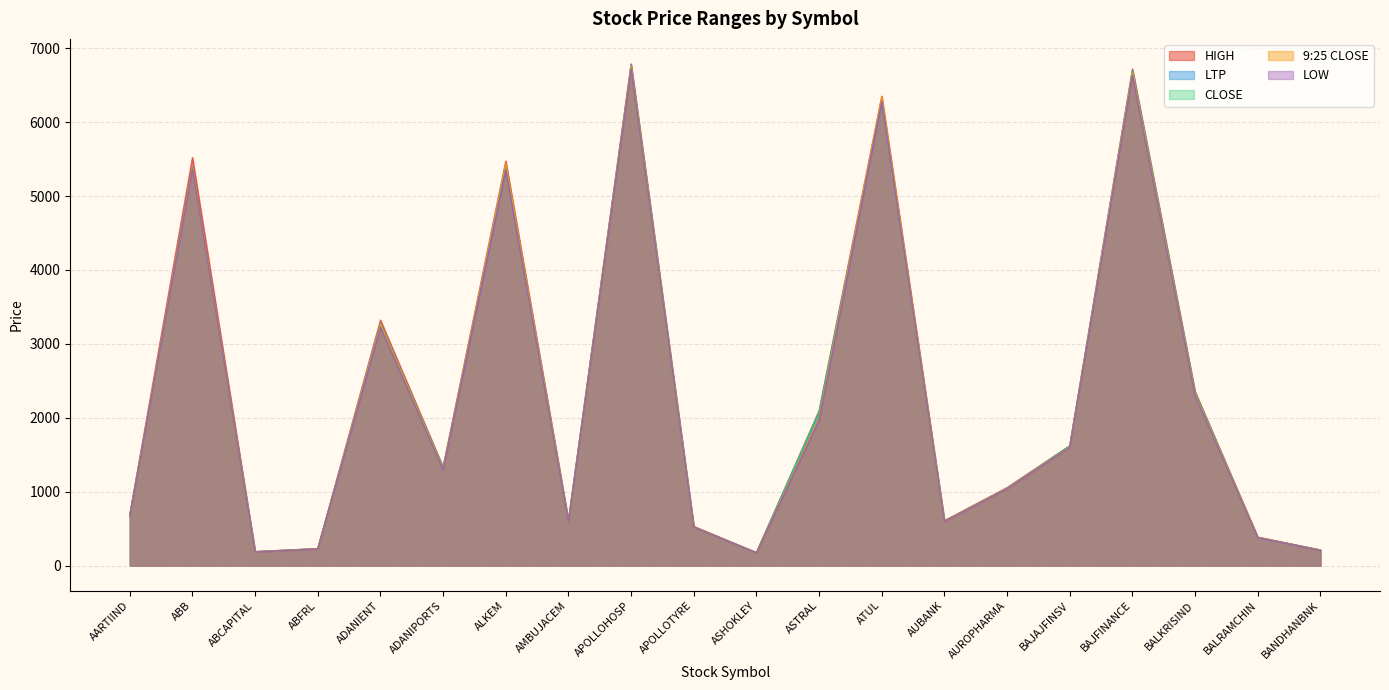

What are all the series names shown in the legend?

HIGH, LTP, CLOSE, 9:25 CLOSE, LOW